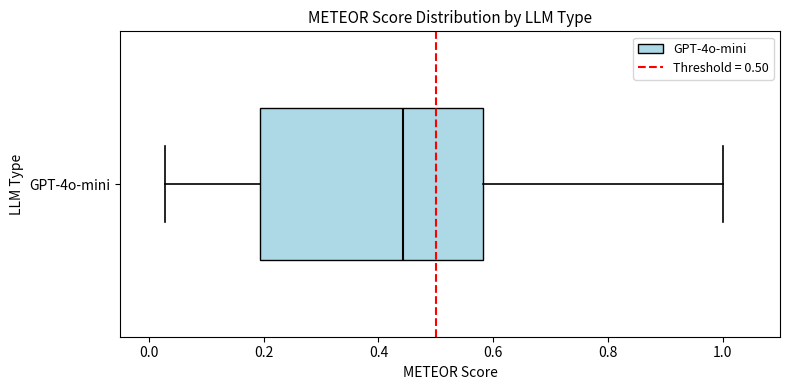

Read this box plot against the x-axis: the position of the median line, the range covered by the box, and the ends of both whiskers. The values are not printed on the chart, so give them approximately, as read against the axis.

median 0.44, box 0.20 to 0.58, whiskers 0.02 to 1.00